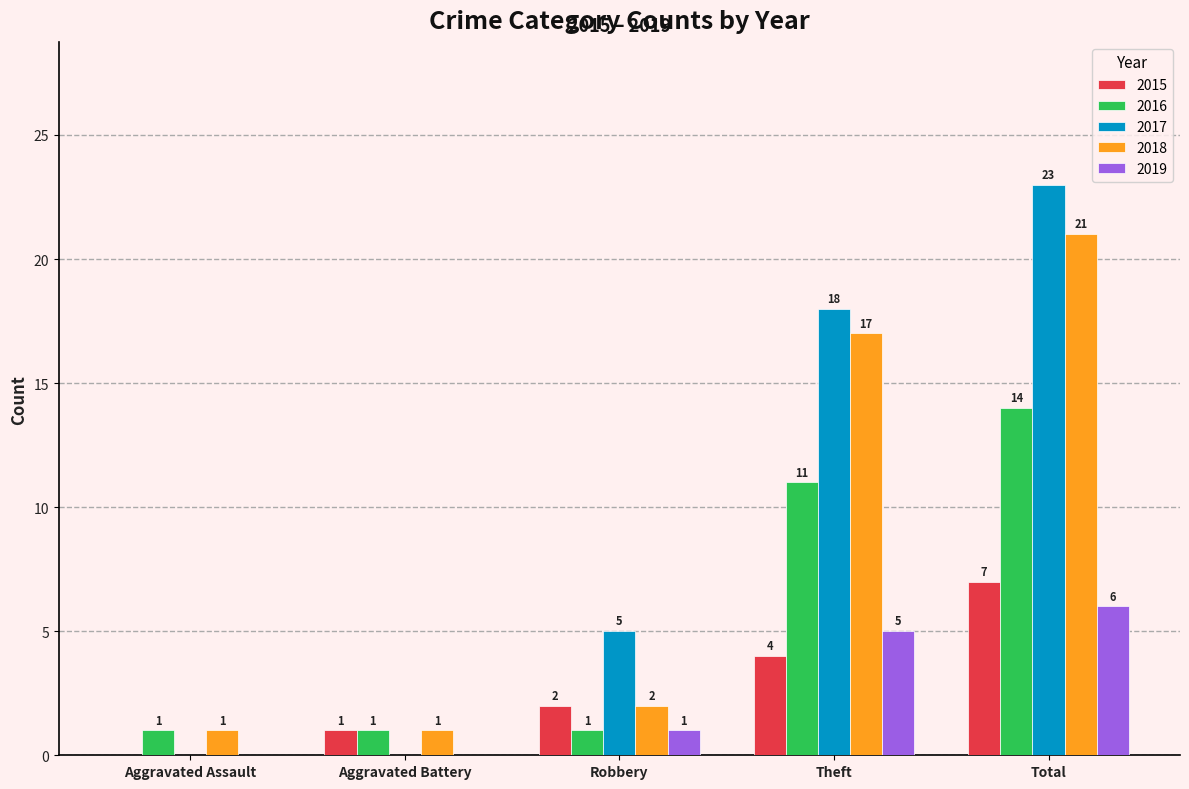

What is the total value across all series at Robbery?

11